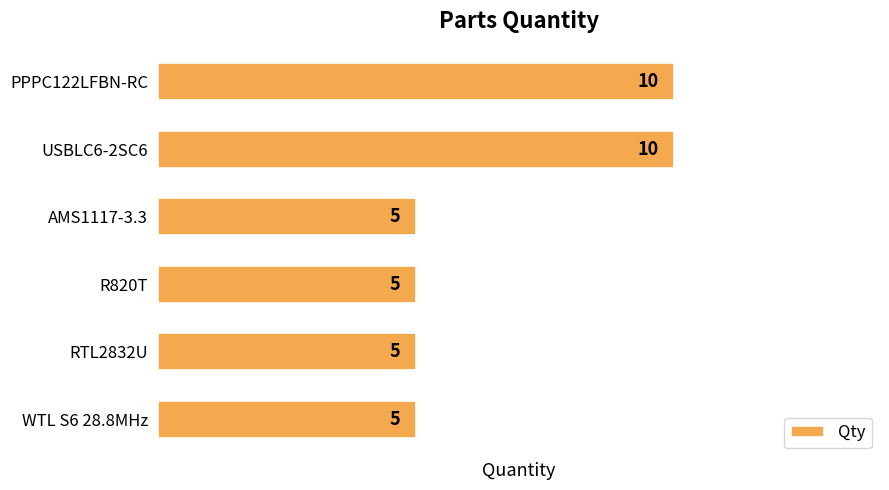

What is the sum of all values?

40